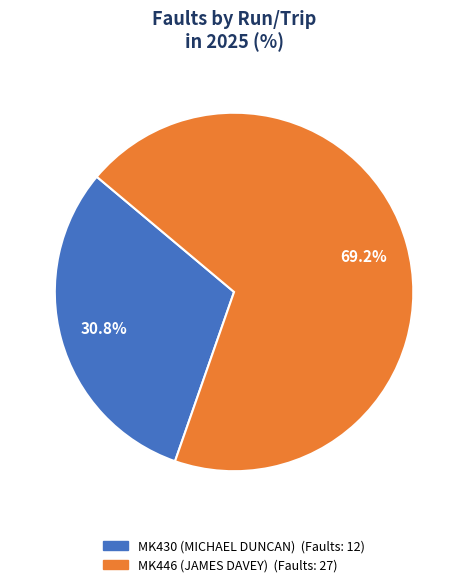

True or false: MK430 (MICHAEL DUNCAN) accounts for 44% of the total.

False